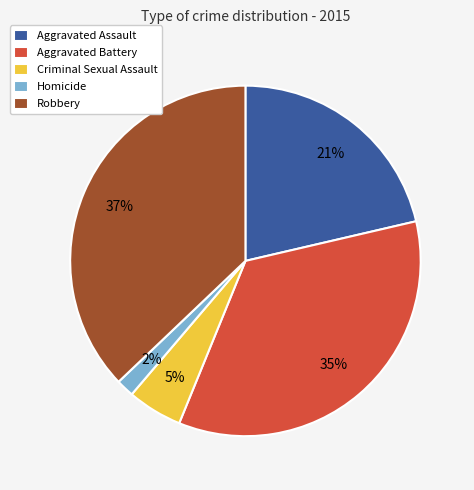

Between Homicide and Criminal Sexual Assault, which is larger?

Criminal Sexual Assault